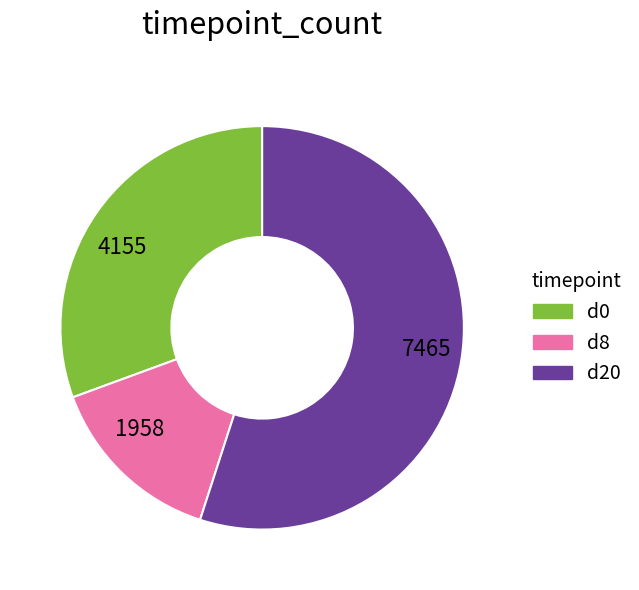

Which category has the smallest portion of the pie?

1958